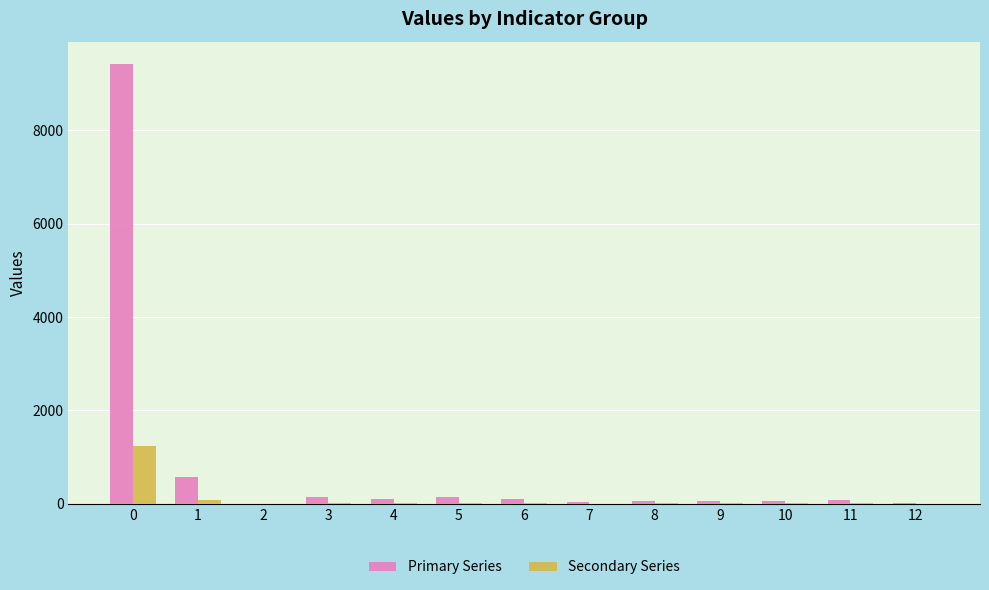

What is the maximum value shown in the chart?

9431